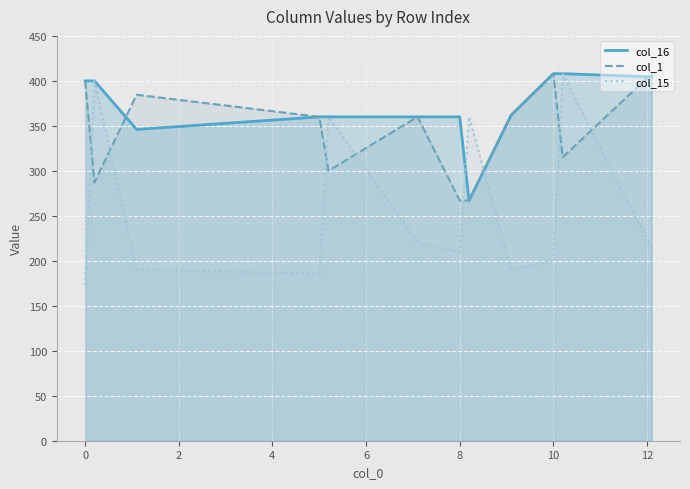

Which series has the largest total across all categories?

col_16